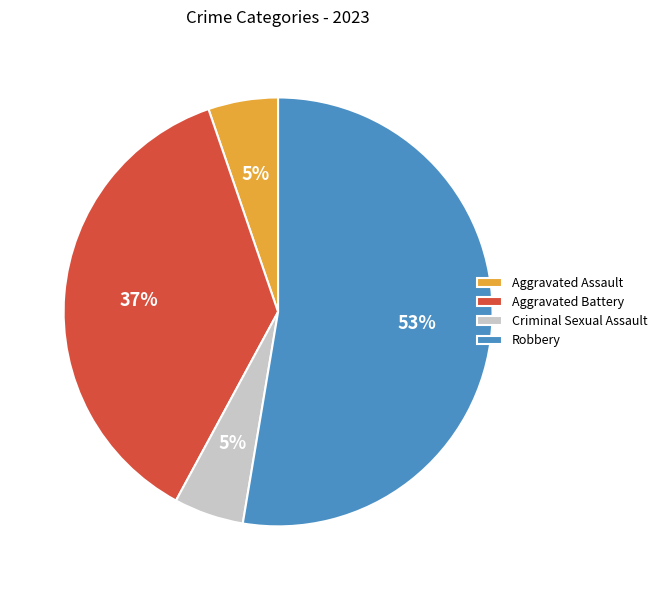

Which slice is the largest?

Robbery